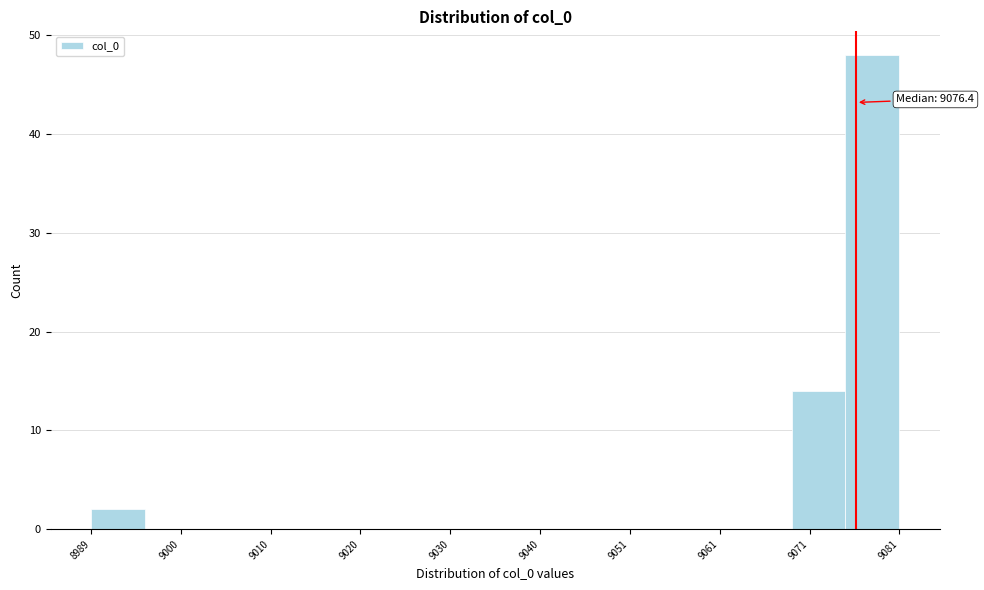

Read against the x-axis, roughly where is the centre of the tallest bar?

9078